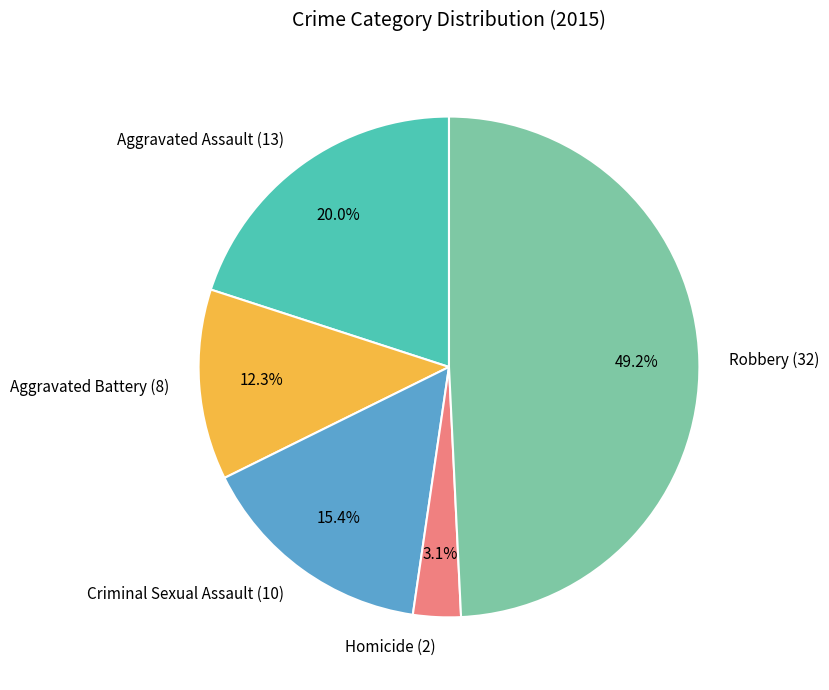

Does Robbery account for over 50% of the chart?

No